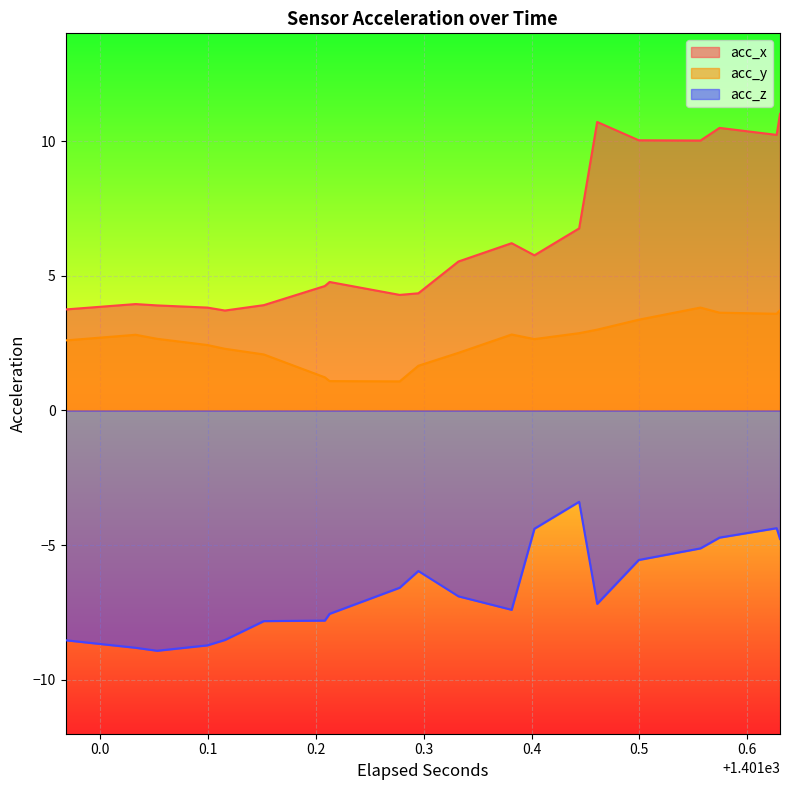

True or false: acc_y and acc_x intersect in this chart.

False